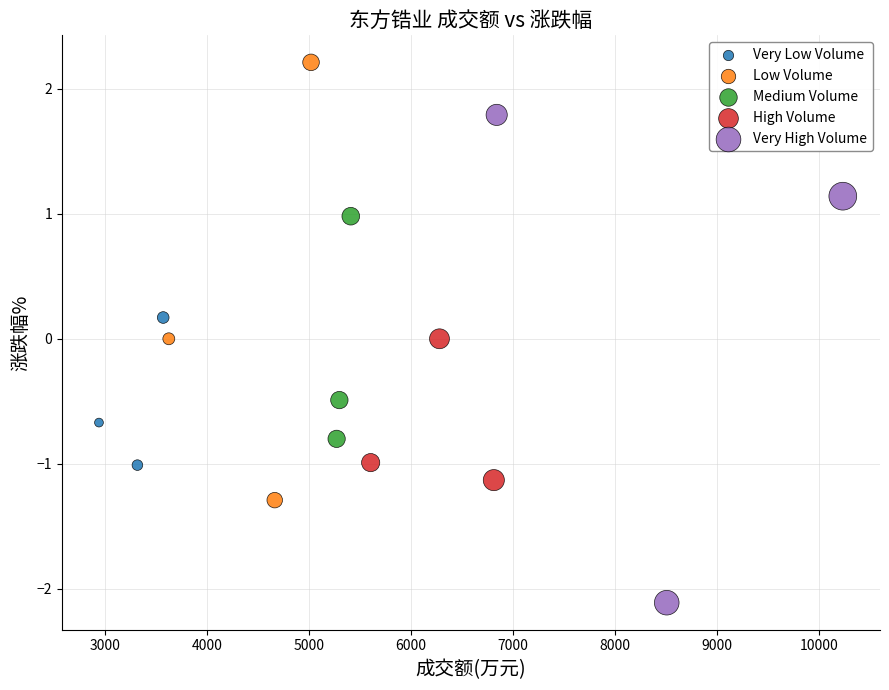

What are all the series names shown in the legend?

Very Low Volume, Low Volume, Medium Volume, High Volume, Very High Volume